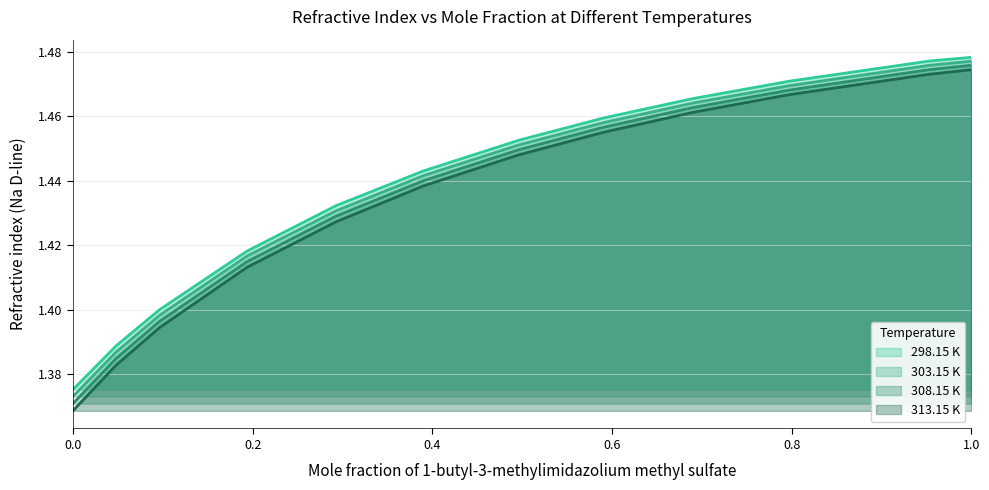

Which has a higher value, 0.0965 or 0.6902?

0.6902